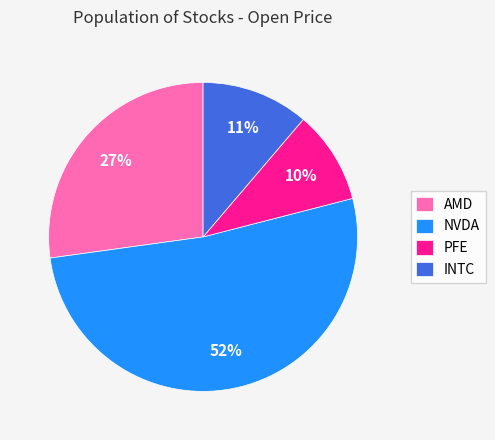

What is the smallest slice in the pie chart?

PFE